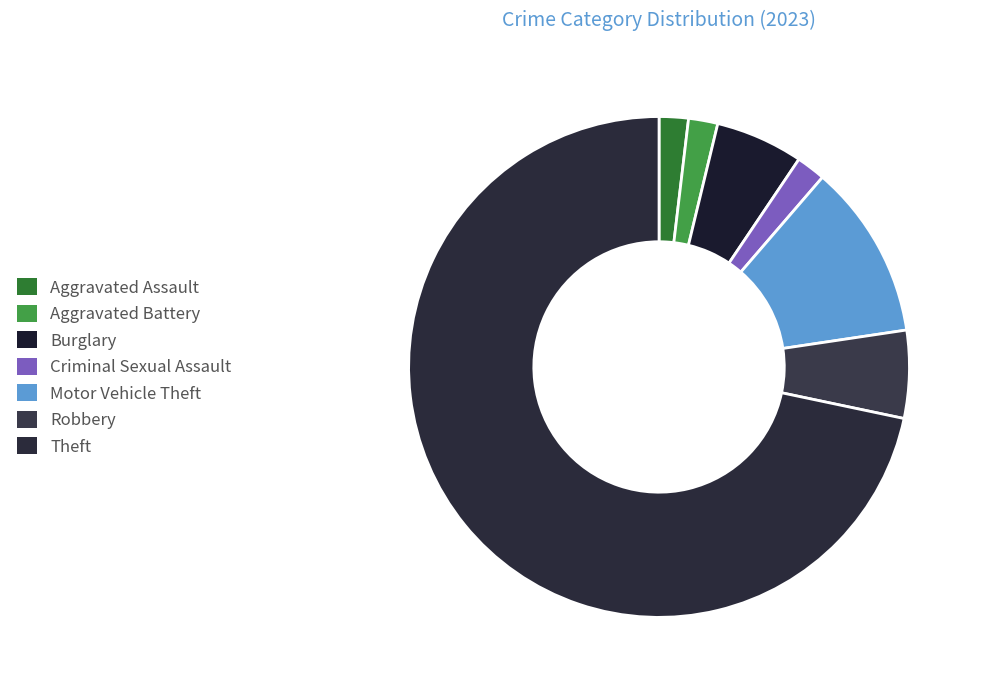

Approximately how many times larger is the value at Theft compared to Motor Vehicle Theft?

6.3